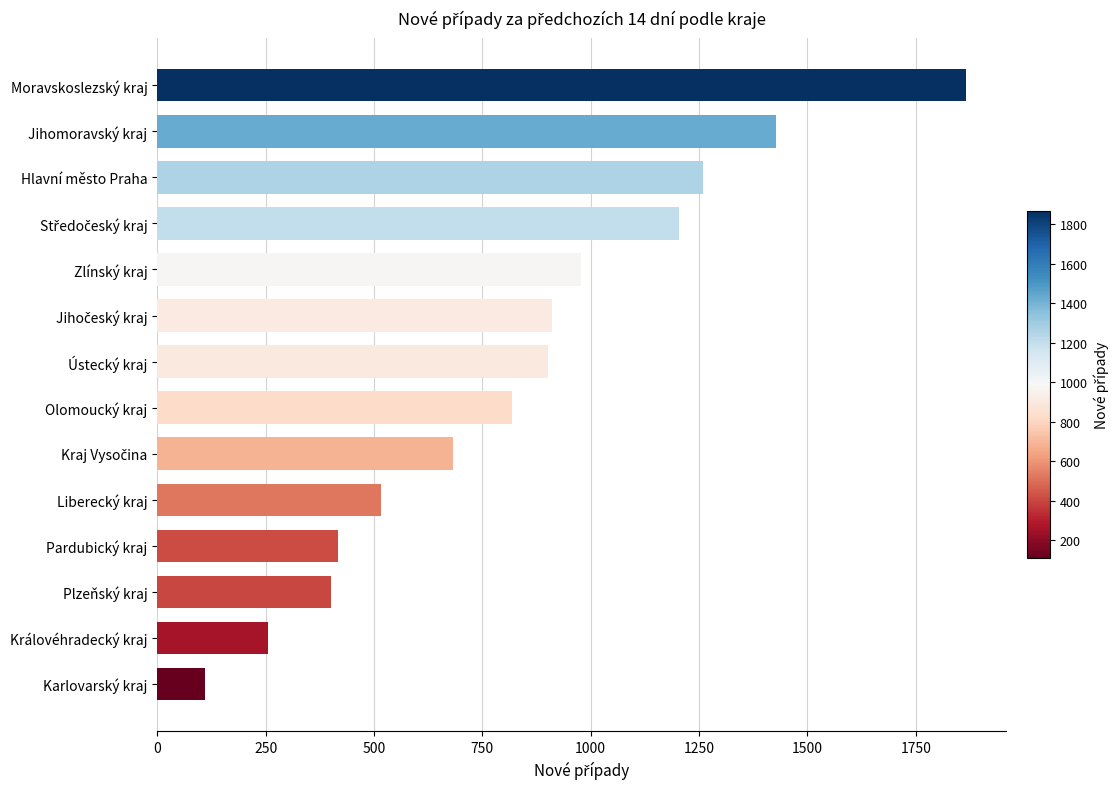

At which label is the value closest to 987?

Zlínský kraj